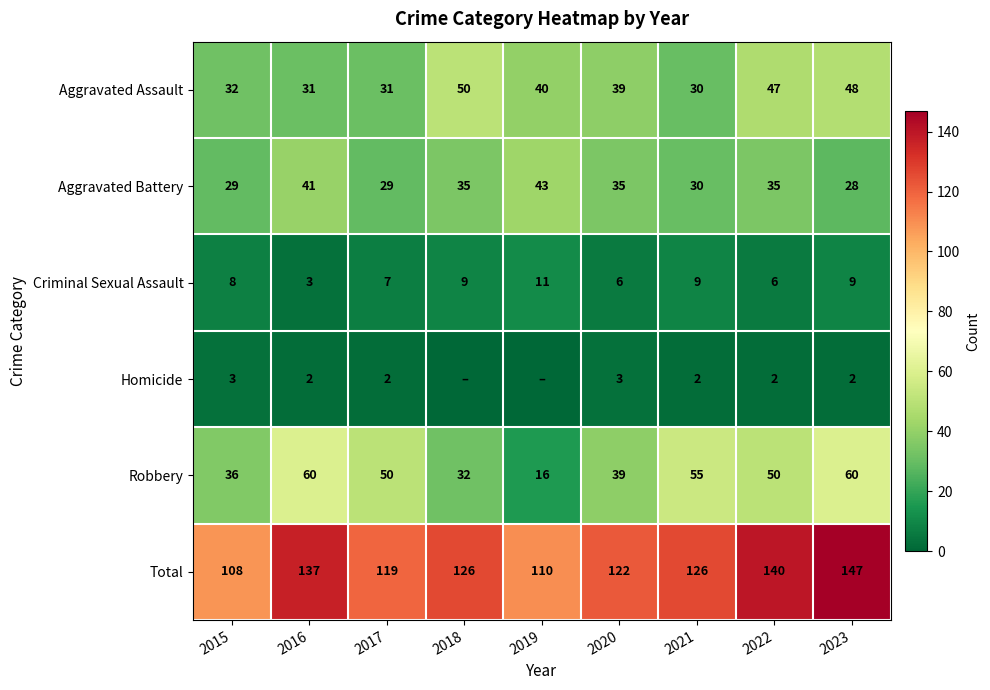

At 2023, list the series in order from smallest to largest.

Homicide, Criminal Sexual Assault, Aggravated Battery, Aggravated Assault, Robbery, Total